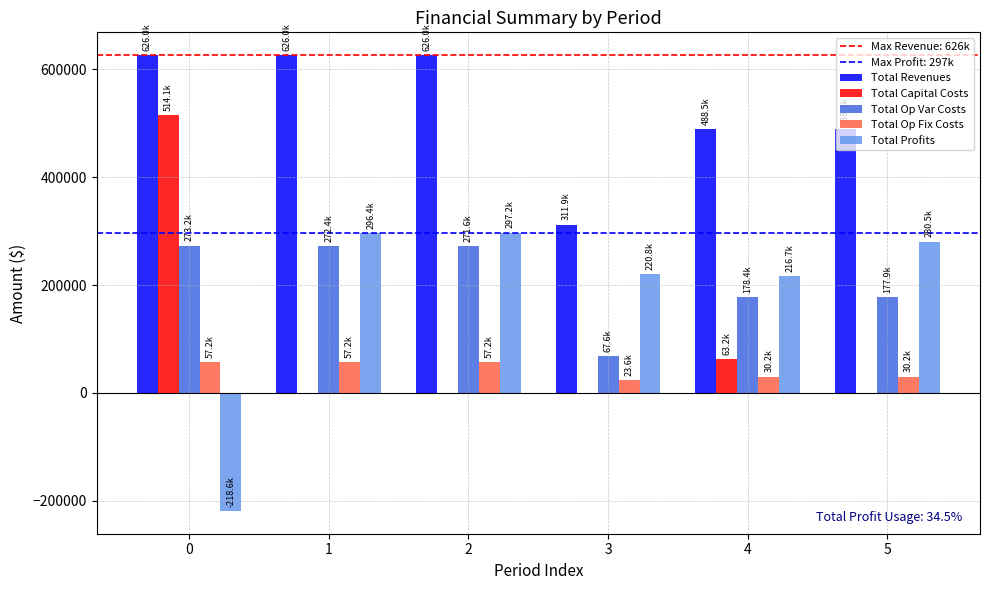

What is the total value across all series at 2?

1251912.2